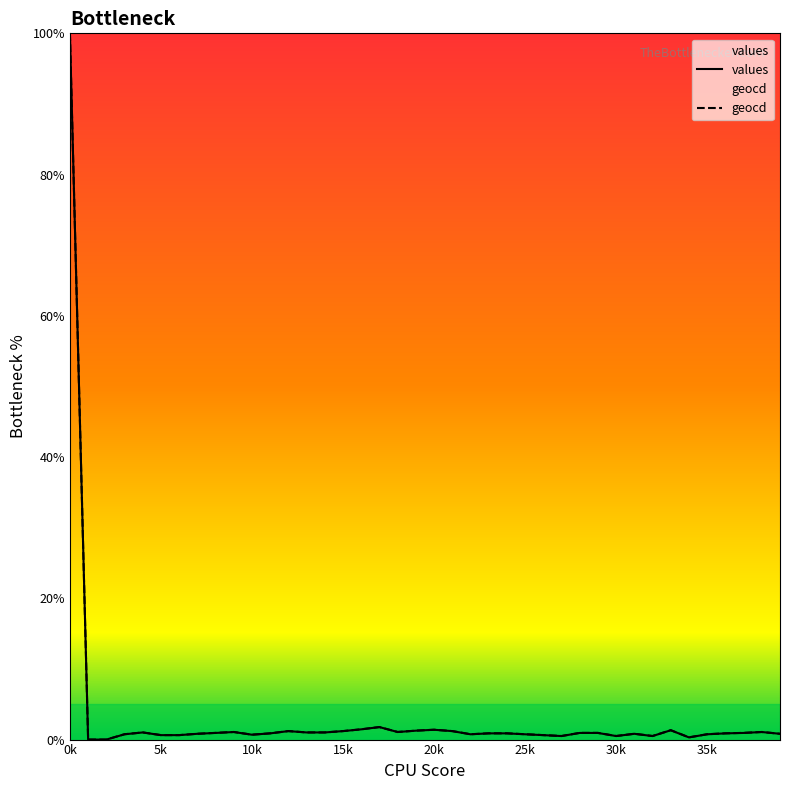

What is the highest value of the values series?

100.0